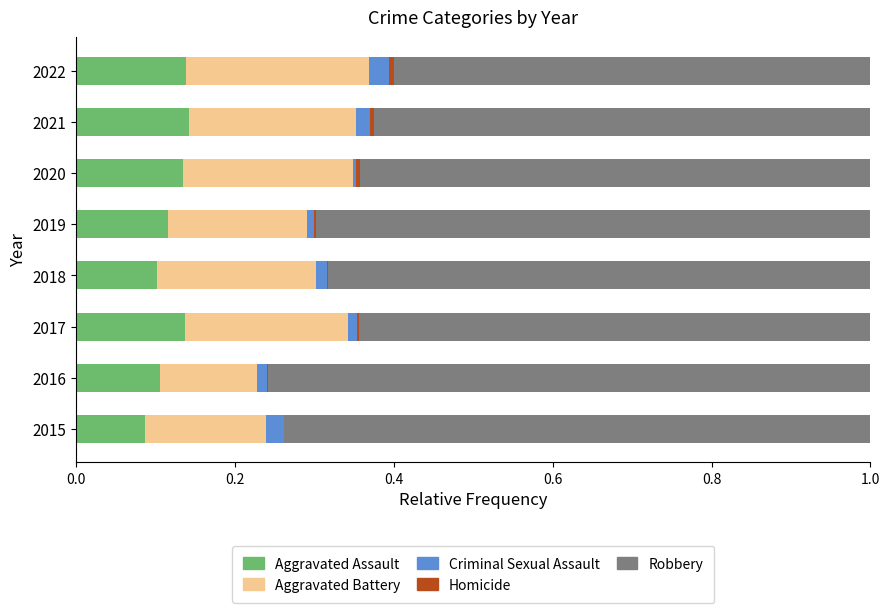

How many data points does each series have?

8